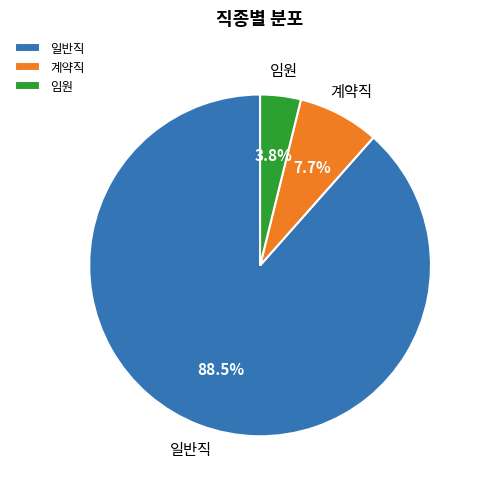

Approximately how many times larger is the value at 일반직 compared to 계약직?

11.5